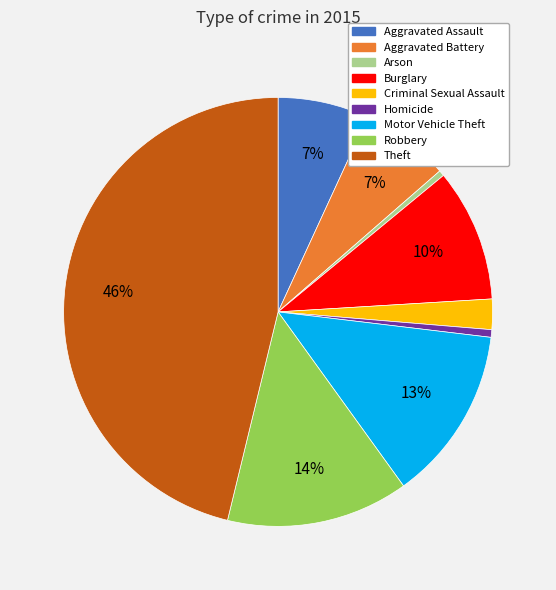

The Aggravated Assault slice represents 7% of the pie. True or false?

True